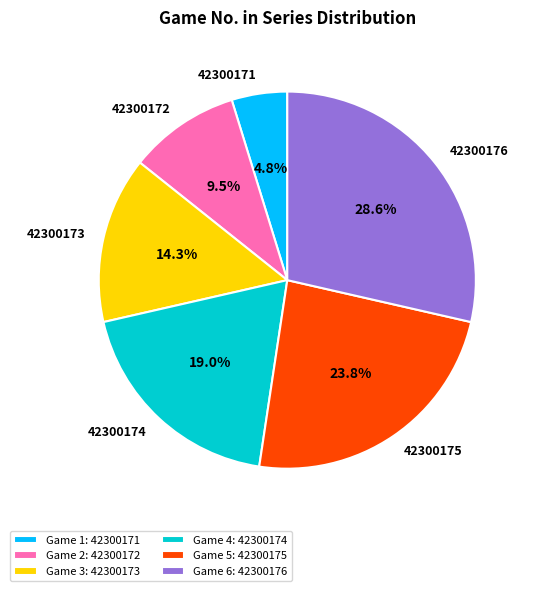

Which slice is the smallest?

42300171